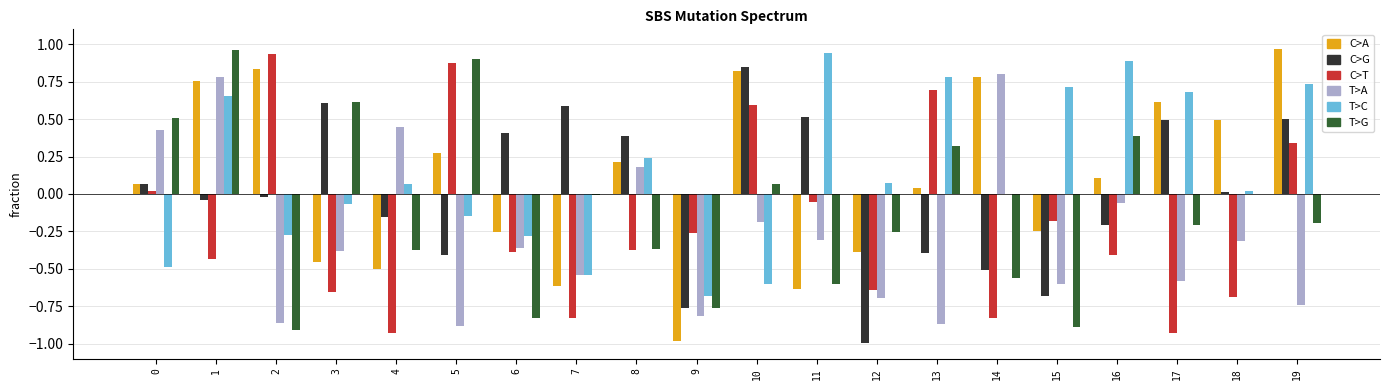

Between 0 and 8, which series saw the biggest shift?

T>G